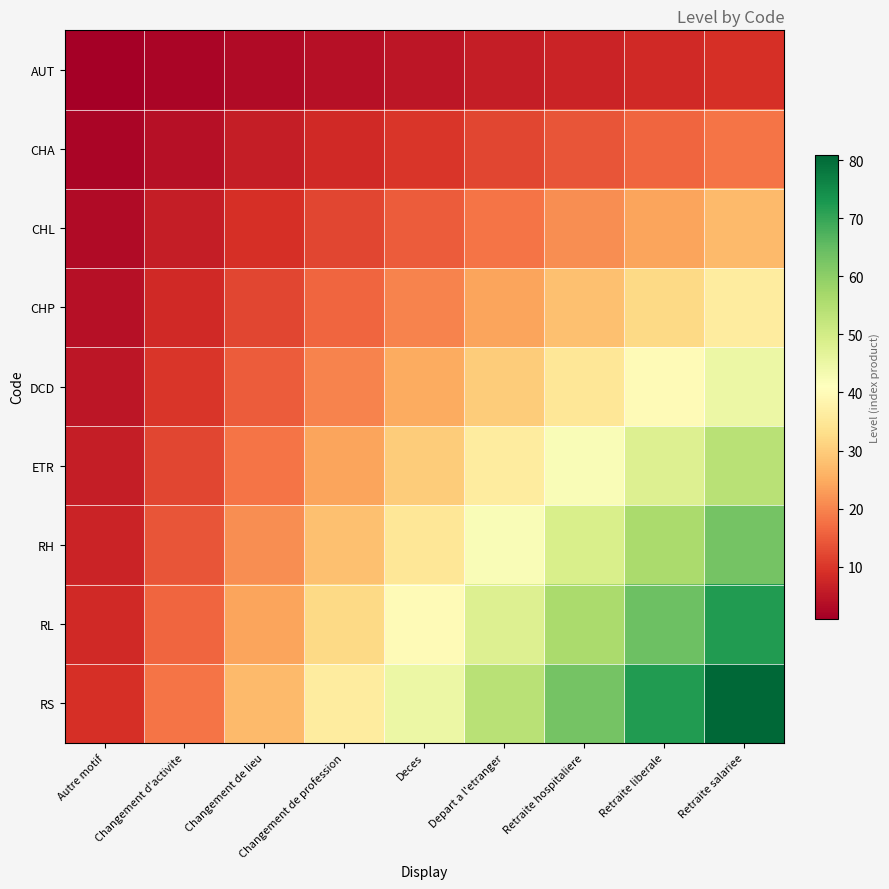

Reading right to left, extract all data points from this chart.

AUT: Retraite salariee=9	Retraite liberale=8	Retraite hospitaliere=7	Depart a l'etranger=6	Deces=5	Changement de profession=4	Changement de lieu=3	Changement d'activite=2	Autre motif=1
CHA: Retraite salariee=18	Retraite liberale=16	Retraite hospitaliere=14	Depart a l'etranger=12	Deces=10	Changement de profession=8	Changement de lieu=6	Changement d'activite=4	Autre motif=2
CHL: Retraite salariee=27	Retraite liberale=24	Retraite hospitaliere=21	Depart a l'etranger=18	Deces=15	Changement de profession=12	Changement de lieu=9	Changement d'activite=6	Autre motif=3
CHP: Retraite salariee=36	Retraite liberale=32	Retraite hospitaliere=28	Depart a l'etranger=24	Deces=20	Changement de profession=16	Changement de lieu=12	Changement d'activite=8	Autre motif=4
DCD: Retraite salariee=45	Retraite liberale=40	Retraite hospitaliere=35	Depart a l'etranger=30	Deces=25	Changement de profession=20	Changement de lieu=15	Changement d'activite=10	Autre motif=5
ETR: Retraite salariee=54	Retraite liberale=48	Retraite hospitaliere=42	Depart a l'etranger=36	Deces=30	Changement de profession=24	Changement de lieu=18	Changement d'activite=12	Autre motif=6
RH: Retraite salariee=63	Retraite liberale=56	Retraite hospitaliere=49	Depart a l'etranger=42	Deces=35	Changement de profession=28	Changement de lieu=21	Changement d'activite=14	Autre motif=7
RL: Retraite salariee=72	Retraite liberale=64	Retraite hospitaliere=56	Depart a l'etranger=48	Deces=40	Changement de profession=32	Changement de lieu=24	Changement d'activite=16	Autre motif=8
RS: Retraite salariee=81	Retraite liberale=72	Retraite hospitaliere=63	Depart a l'etranger=54	Deces=45	Changement de profession=36	Changement de lieu=27	Changement d'activite=18	Autre motif=9